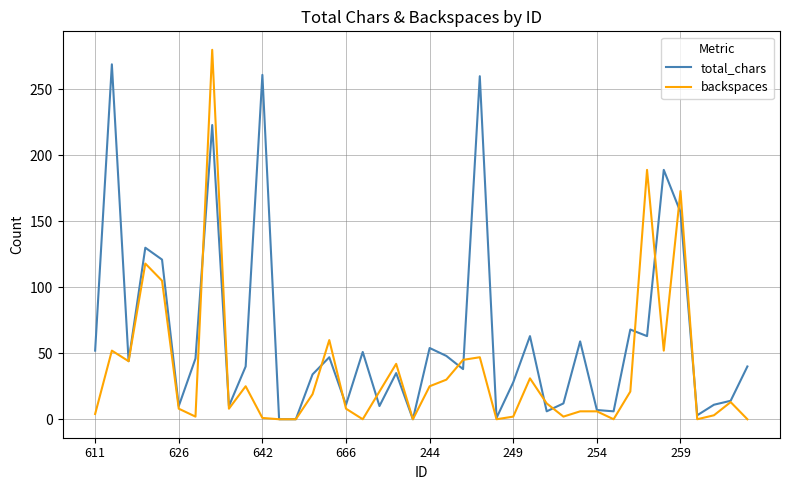

List the series in order of their overall mean, highest first.

total_chars, backspaces